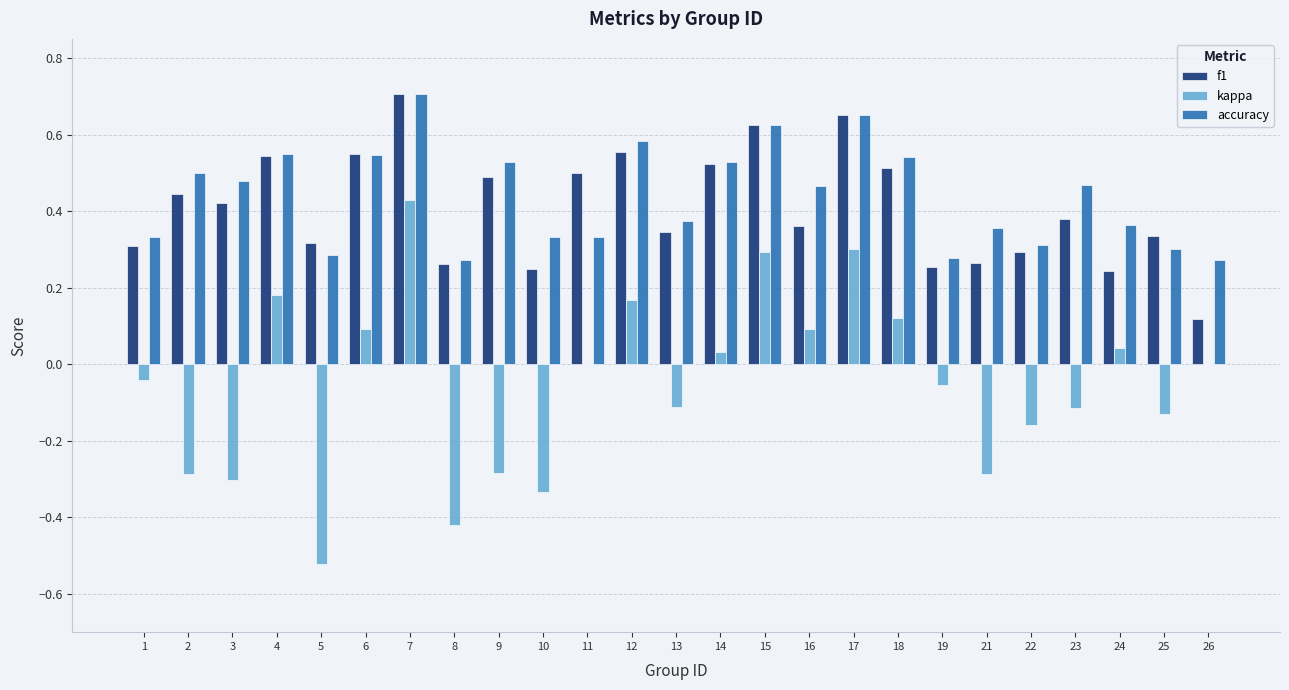

At which category is the sum across all series the highest?

7